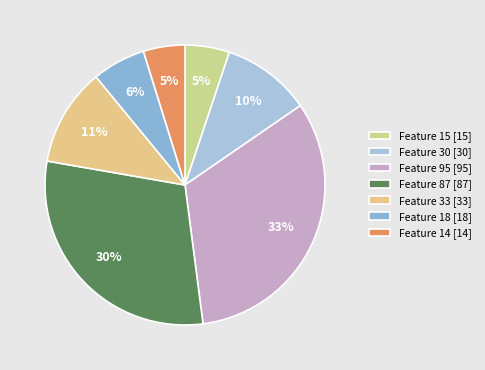

Is there a majority slice in this chart?

No